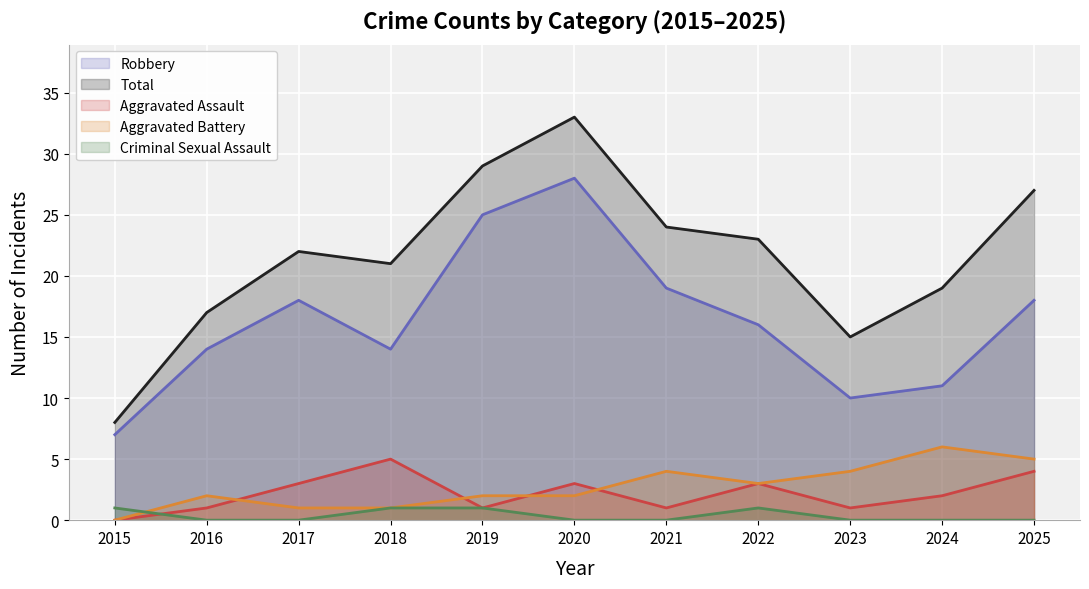

What is the total value across all series at 2016?

34